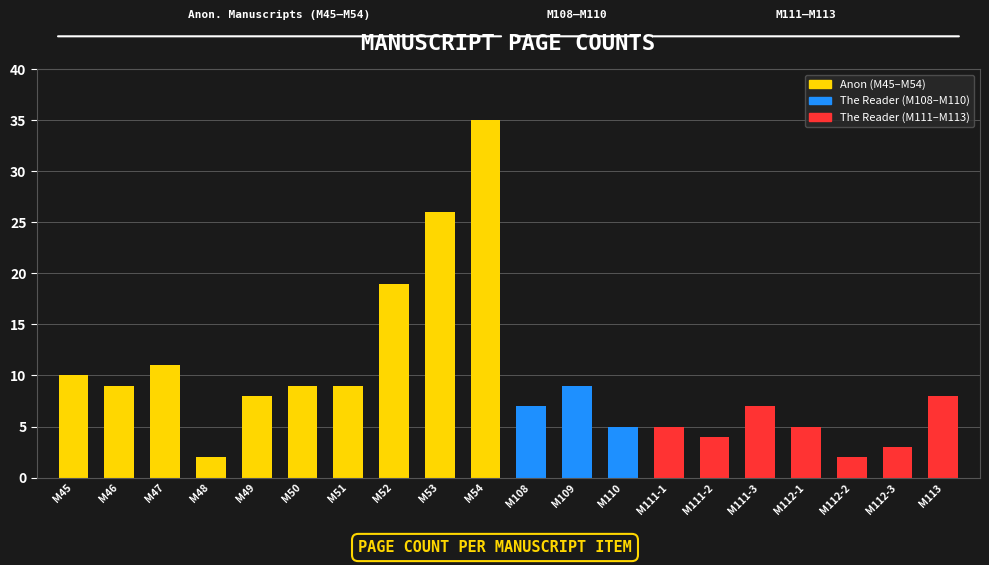

Reading left to right, what are all the values shown in this chart?

M45=10	M46=9	M47=11	M48=2	M49=8	M50=9	M51=9	M52=19	M53=26	M54=35	M108=7	M109=9	M110=5	M111-1=5	M111-2=4	M111-3=7	M112-1=5	M112-2=2	M112-3=3	M113=8